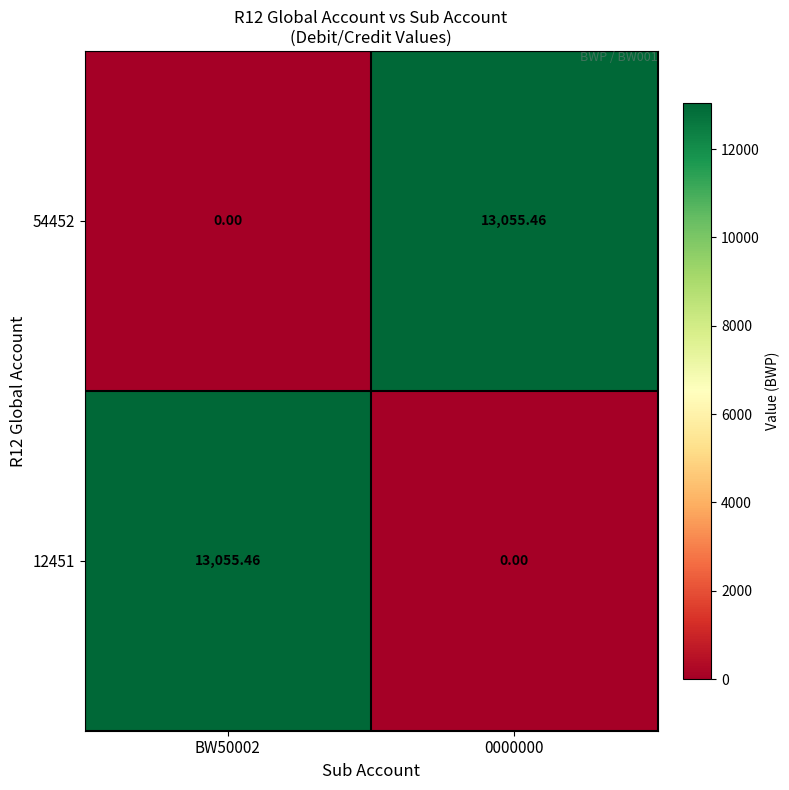

Reading left to right, transcribe all the data shown in this chart.

54452: BW50002=0.0	0000000=13055.5
12451: BW50002=13055.5	0000000=0.0